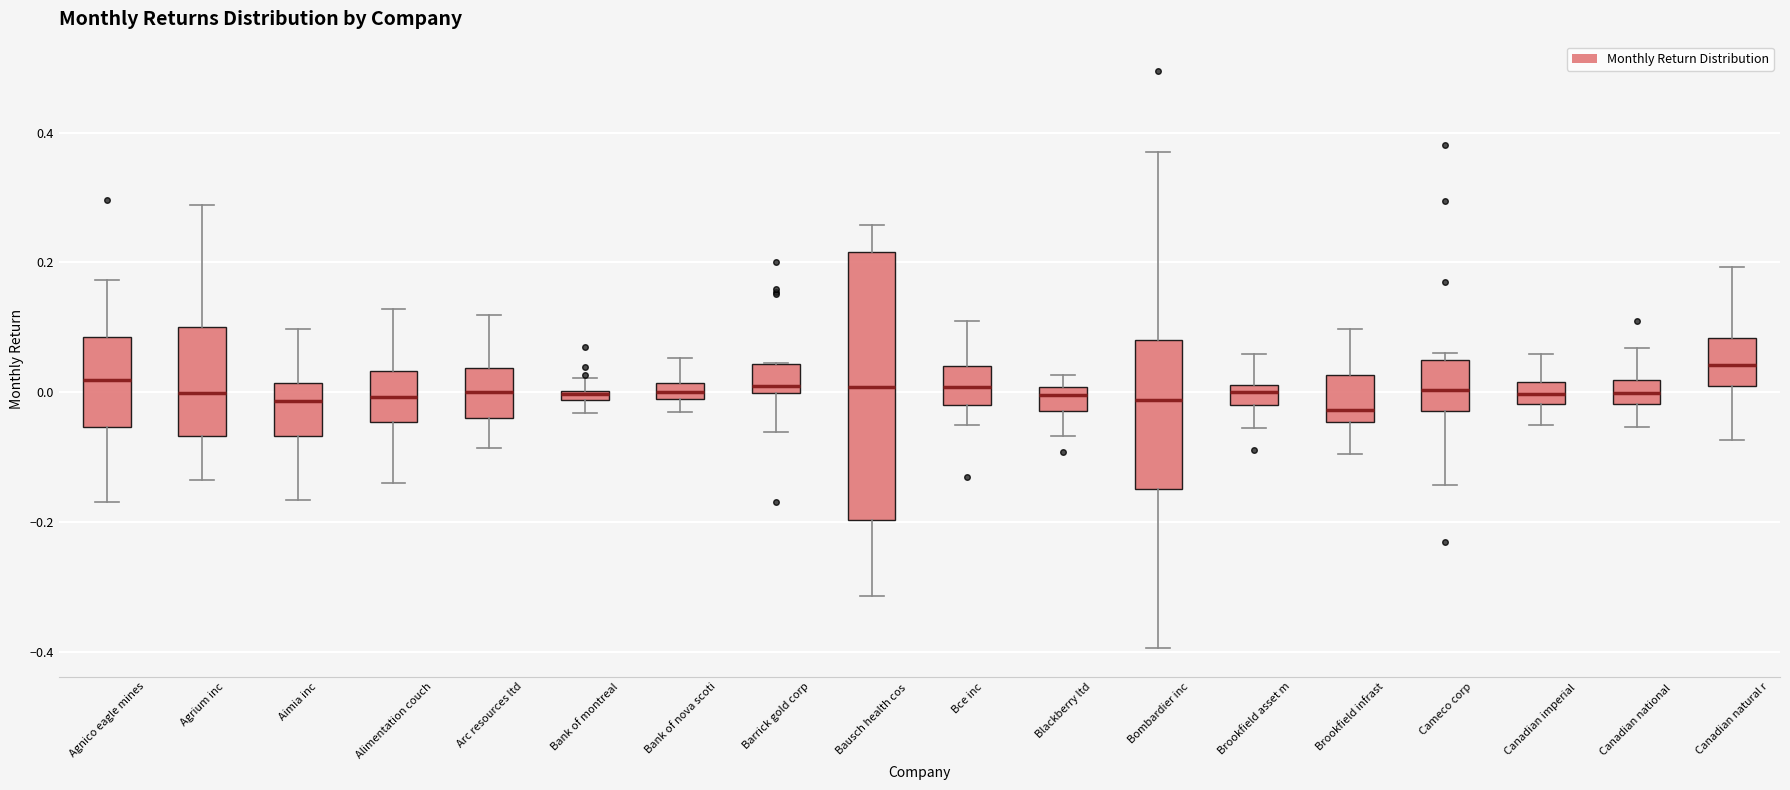

Comparing the boxes themselves (not the whiskers), which one is the tallest?

Bausch health cos